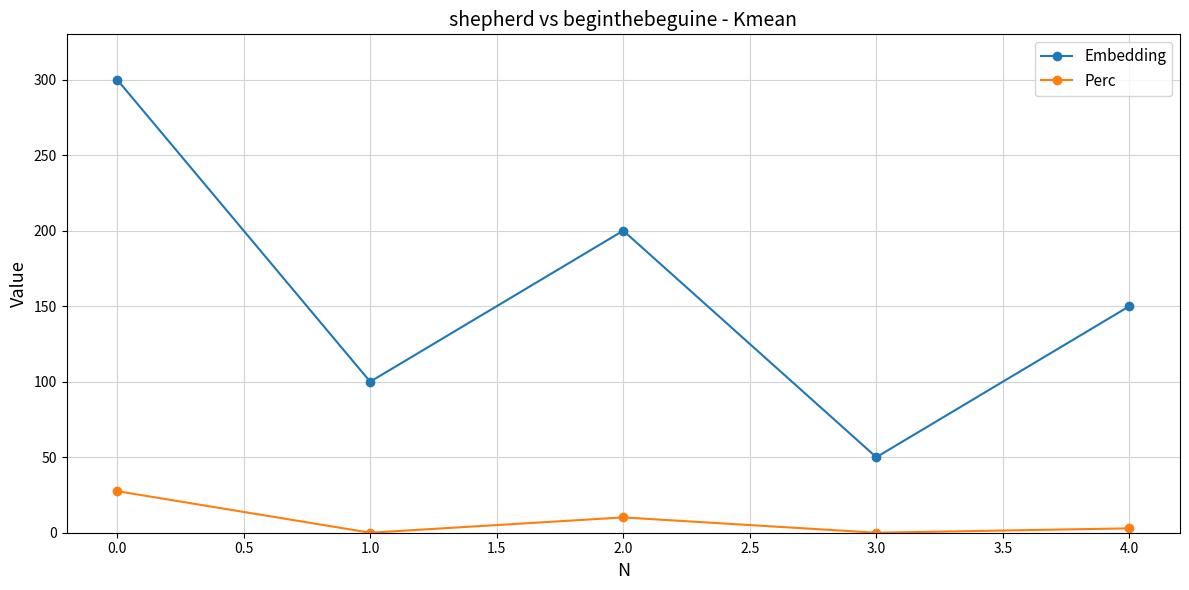

Rank the series by their maximum value, from highest to lowest.

Embedding, Perc